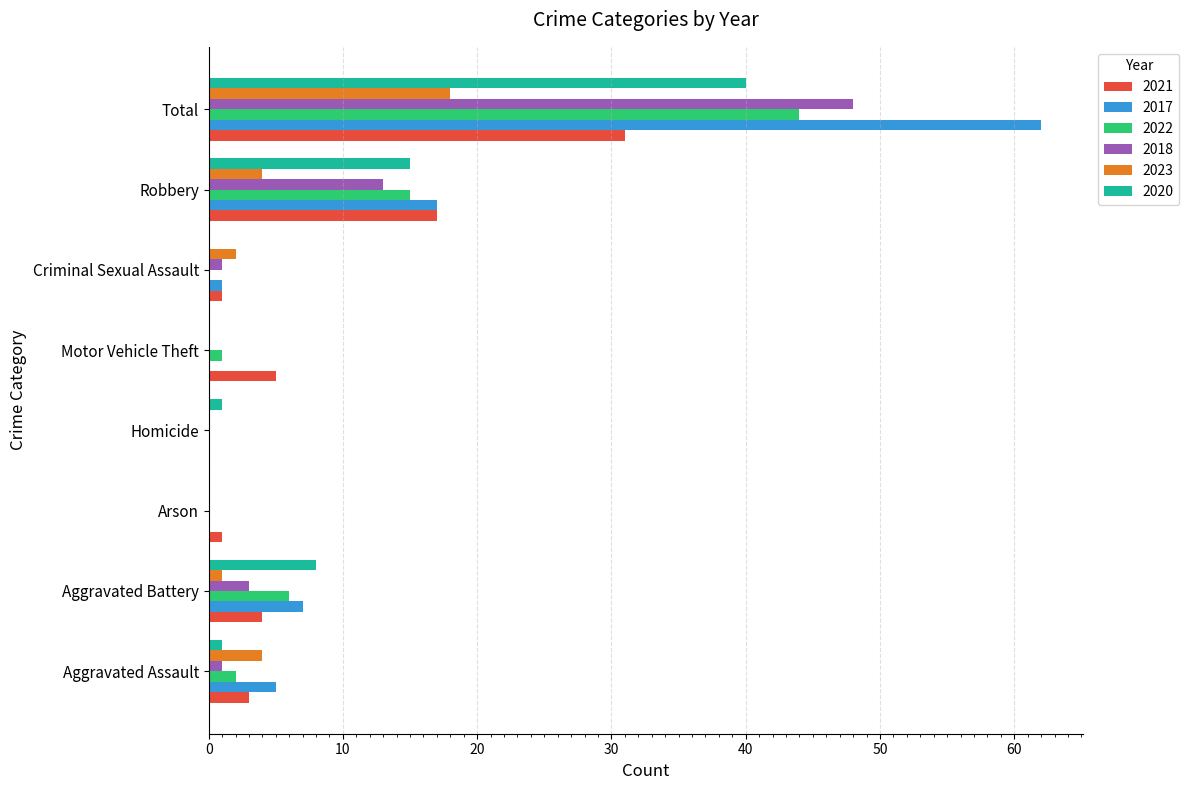

True or false: 2017 has a value of 87 at Total.

False